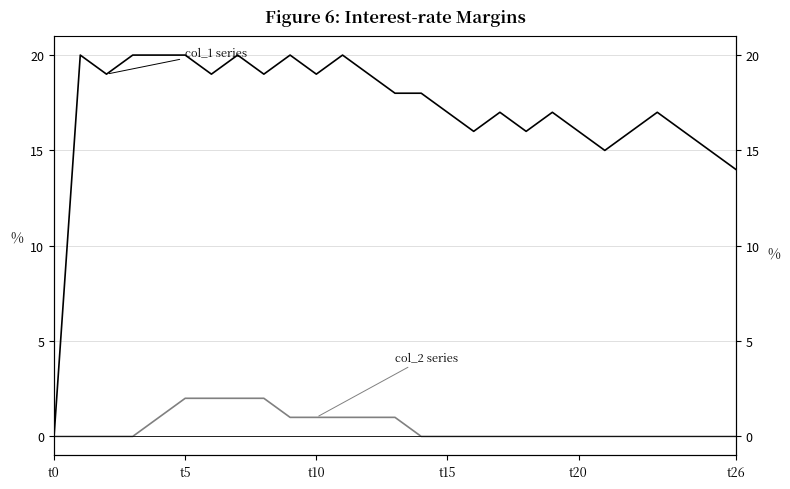

The value of col_1 series at 14 is 8. True or false?

False